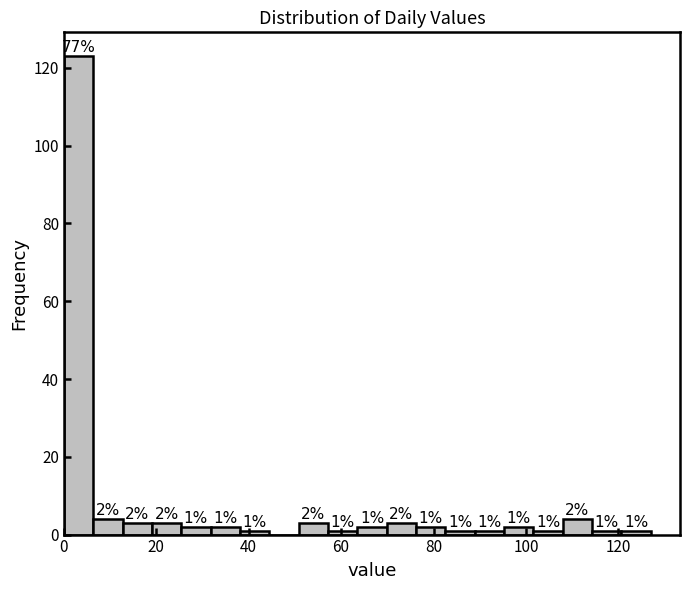

Read against the x-axis, roughly where is the centre of the tallest bar?

4